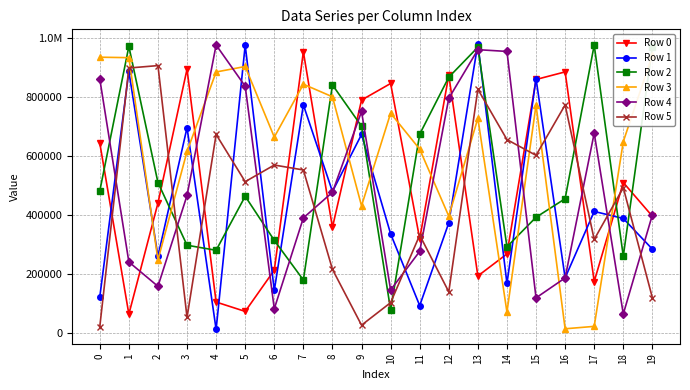

Which has a higher value, 15 or 0?

15